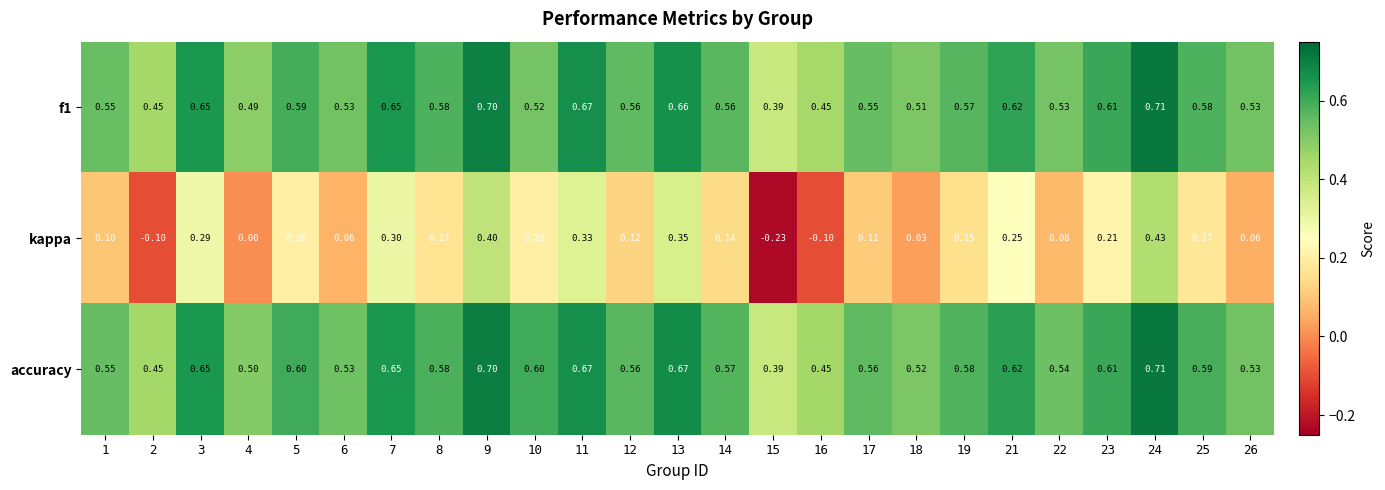

Which series has the largest range (max minus min)?

kappa